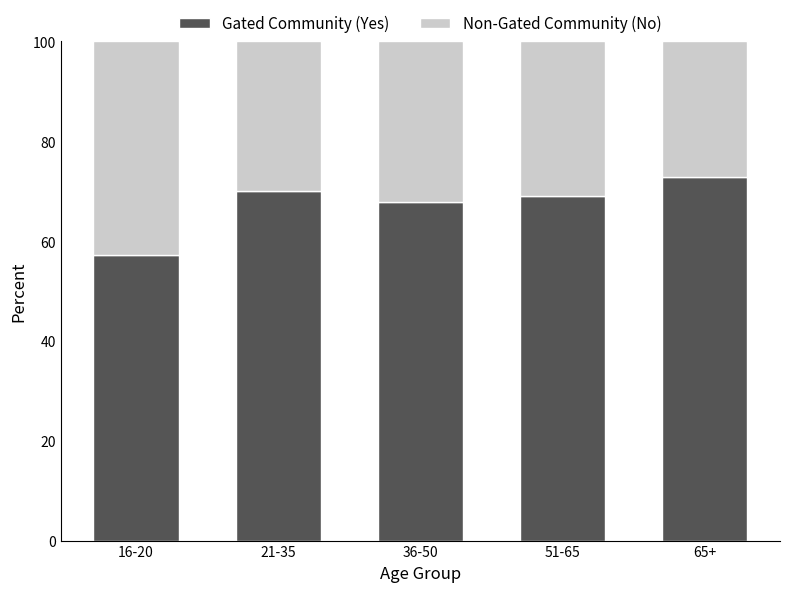

What value does the Gated Community (Yes) series have at 36-50?

67.9